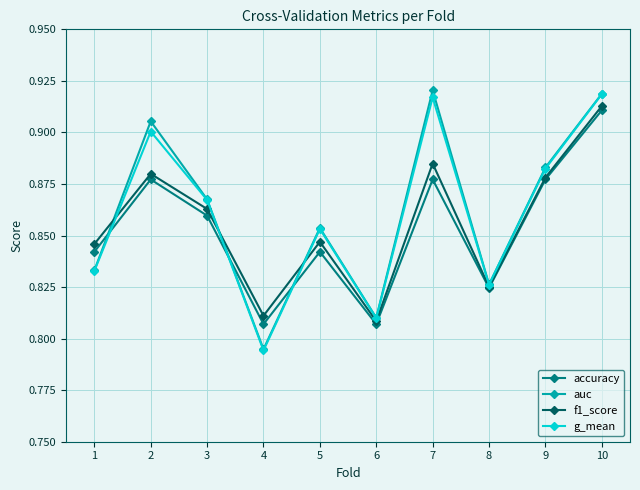

What is the sum of all f1_score values?

8.6